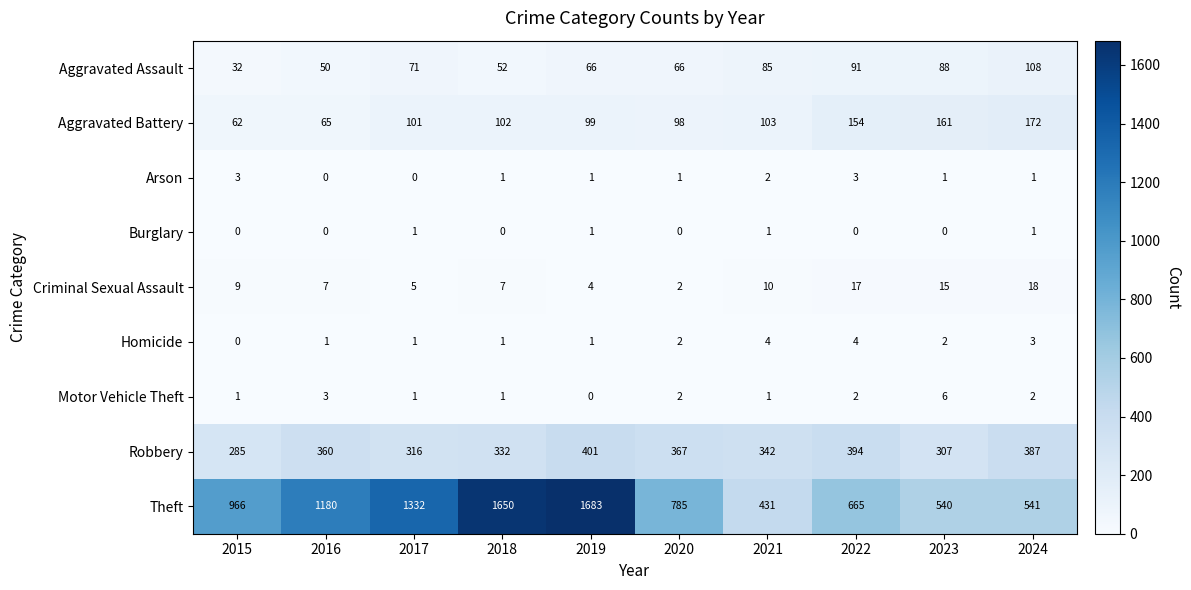

What is the difference between the maximum and minimum values in the Aggravated Assault series?

76